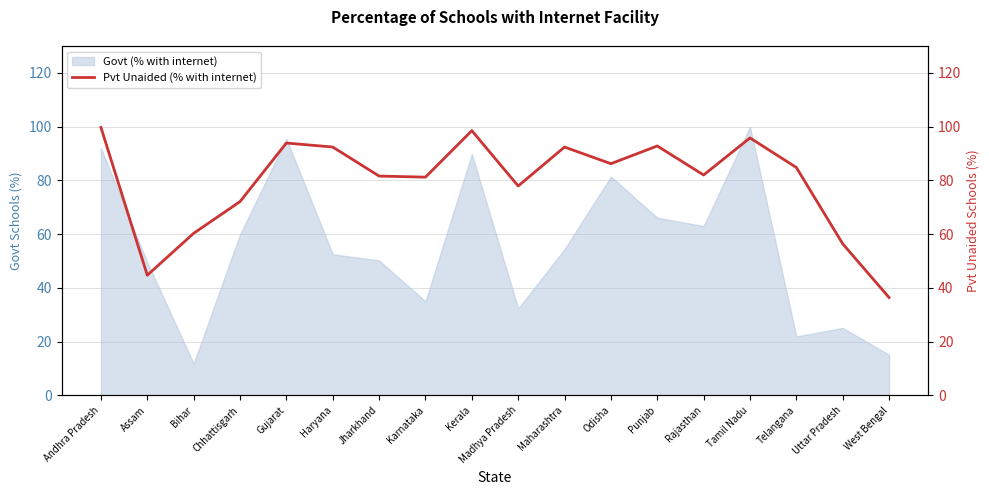

True or false: Govt (% with internet) has a value of 22.2 at Karnataka.

False